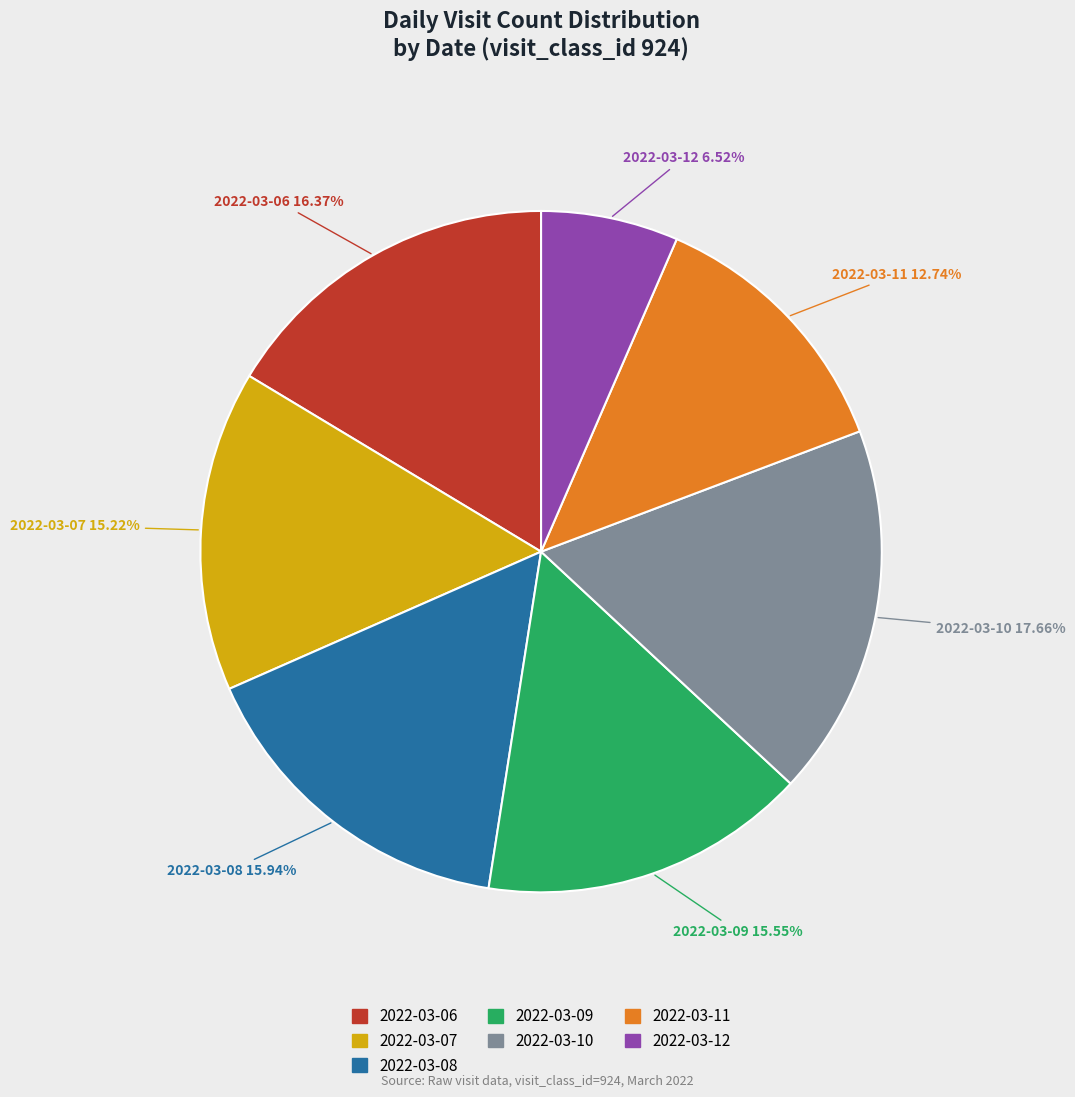

Count the number of slices in the pie.

7